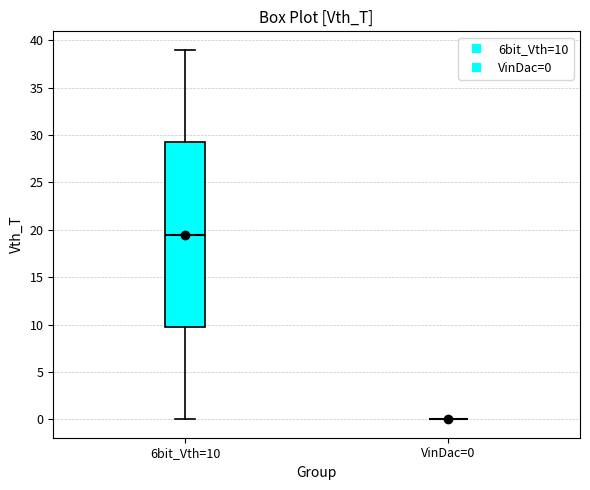

Reading left to right, read every box against the y-axis: the position of its median line, the range the box covers, and the ends of its whiskers. The values are not printed on the chart, so give them approximately, as read against the axis.

6bit_Vth=10: median 19.5, box 10.0 to 29.5, whiskers 0.0 to 39.0
VinDac=0: box collapsed to a line at 0.0, whiskers 0.0 to 0.0